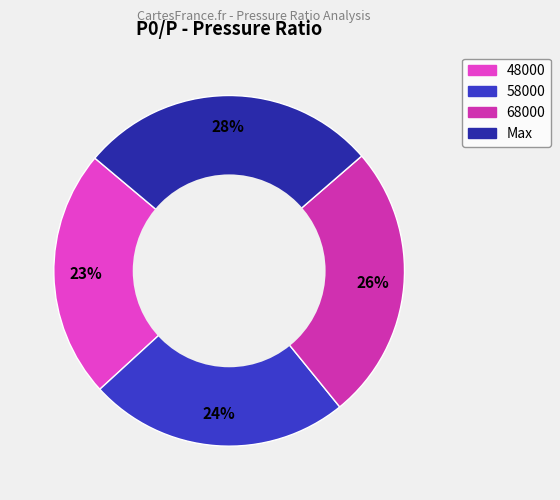

How many segments does this pie chart have?

4